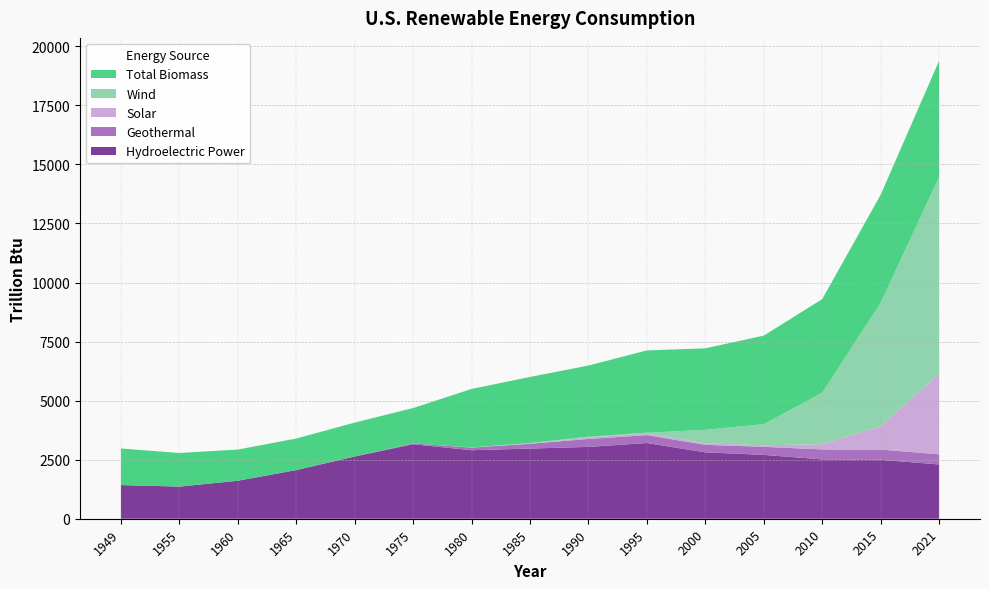

Reading right to left, extract all data points from this chart.

Hydroelectric Power: 2021=2297.8	2015=2495.2	2010=2512.0	2005=2702.6	2000=2811.0	1995=3205.2	1990=3040.8	1985=2970.8	1980=2900.1	1975=3154.6	1970=2633.5	1965=2059.1	1960=1608.0	1955=1359.8	1949=1424.7
Geothermal: 2021=428.4	2015=432.3	2010=420.8	2005=341.3	2000=317.0	1995=333.0	1990=336.0	1985=202.9	1980=110.0	1975=33.8	1970=5.5	1965=2.0	1960=0.4	1955=0.0	1949=0.0
Solar: 2021=3403.8	2015=987.9	2010=223.4	2005=63.7	2000=66.0	1995=70.3	1990=62.4	1985=8.7	1980=4.9	1975=0.0	1970=0.0	1965=0.0	1960=0.0	1955=0.0	1949=0.0
Wind: 2021=8337.1	2015=5224.2	2010=2177.8	2005=895.6	2000=570.0	1995=32.0	1990=32.8	1985=24.0	1980=2.8	1975=0.0	1970=0.0	1965=0.0	1960=0.0	1955=0.0	1949=0.0
Total Biomass: 2021=4918.7	2015=4573.6	2010=3963.3	2005=3749.2	2000=3450.0	1995=3484.7	1990=3013.3	1985=2796.5	1980=2476.5	1975=1498.7	1970=1431.0	1965=1334.8	1960=1319.9	1955=1424.1	1949=1549.3